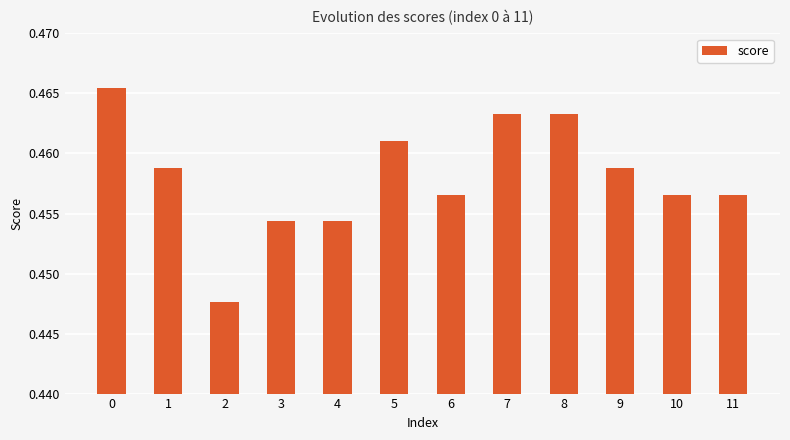

How many bars are there in total?

12